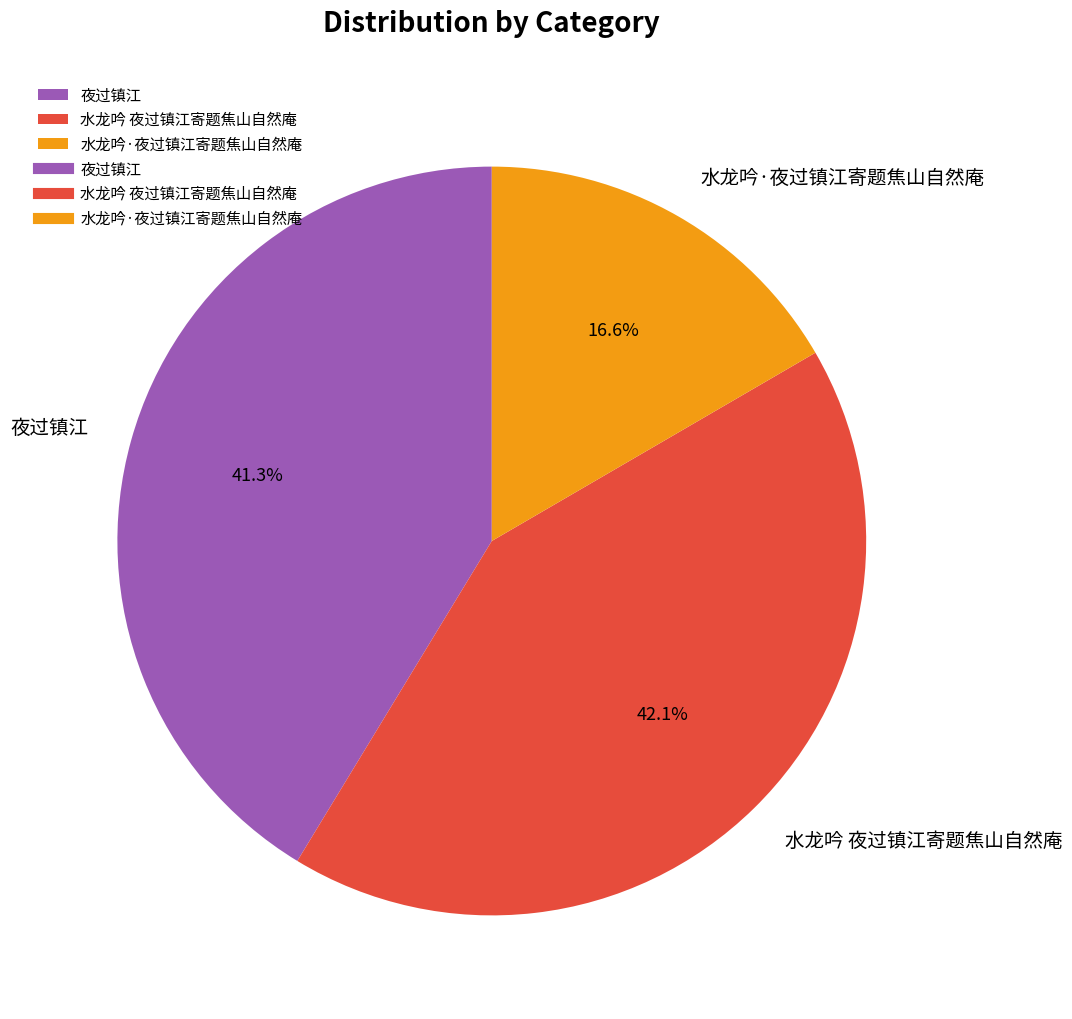

Rank the categories by value from lowest to highest.

水龙吟·夜过镇江寄题焦山自然庵, 夜过镇江, 水龙吟 夜过镇江寄题焦山自然庵